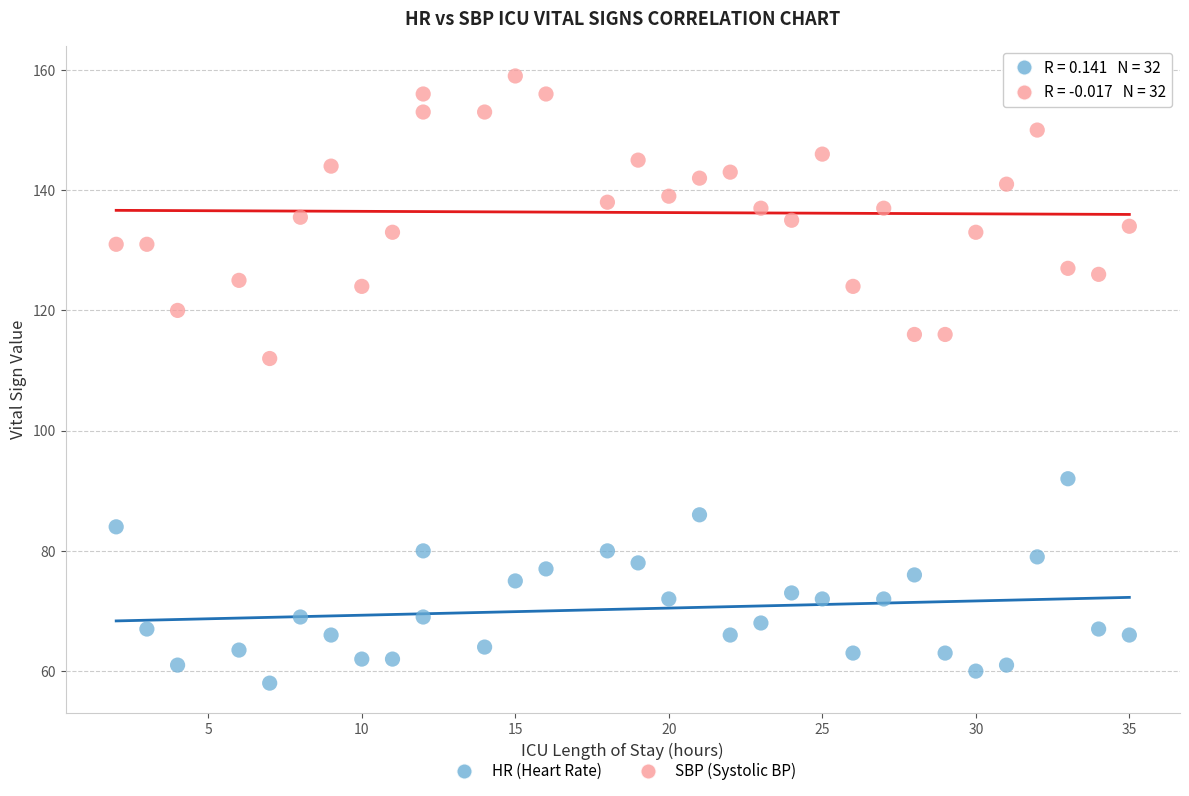

Which series reaches the maximum Y coordinate?

SBP (Systolic BP)